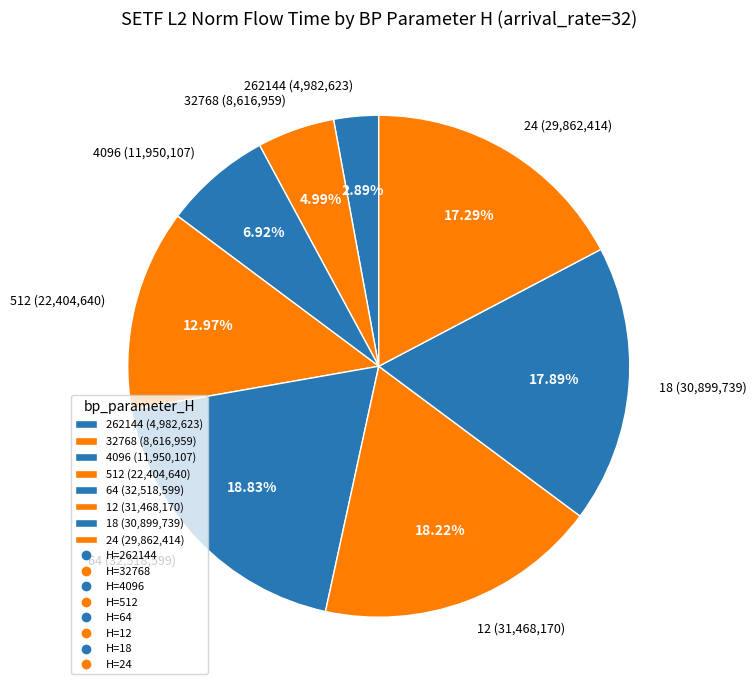

Is the sum of 24 and 4096 greater than half?

No